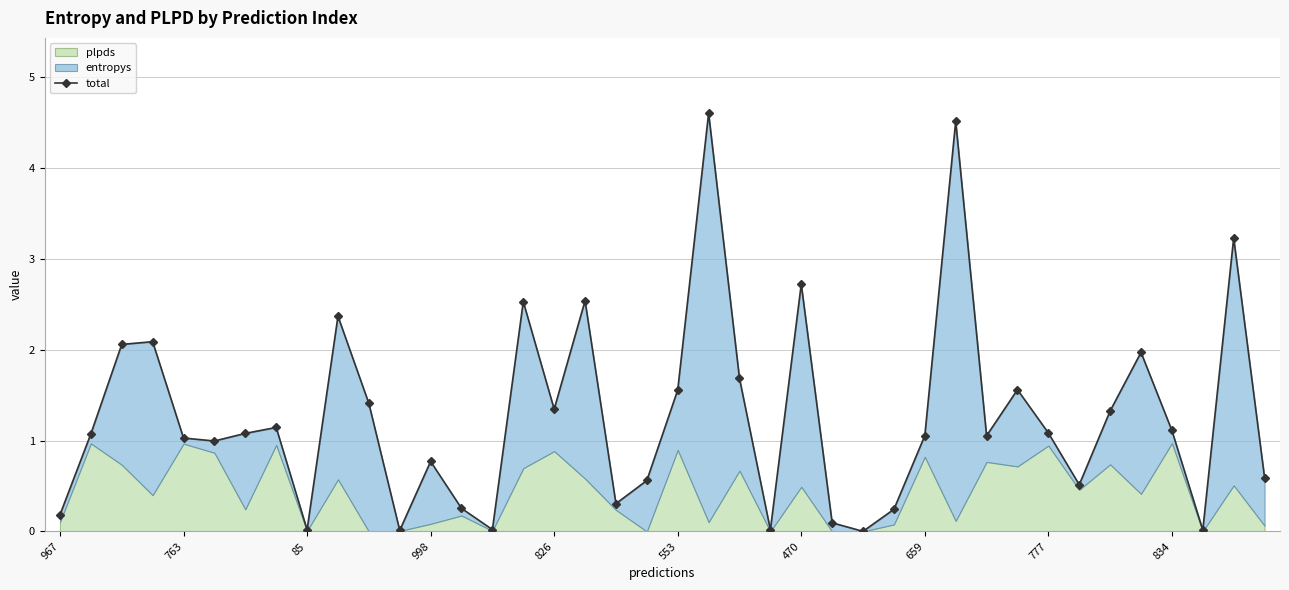

Which has a higher value, 22 or 30?

22